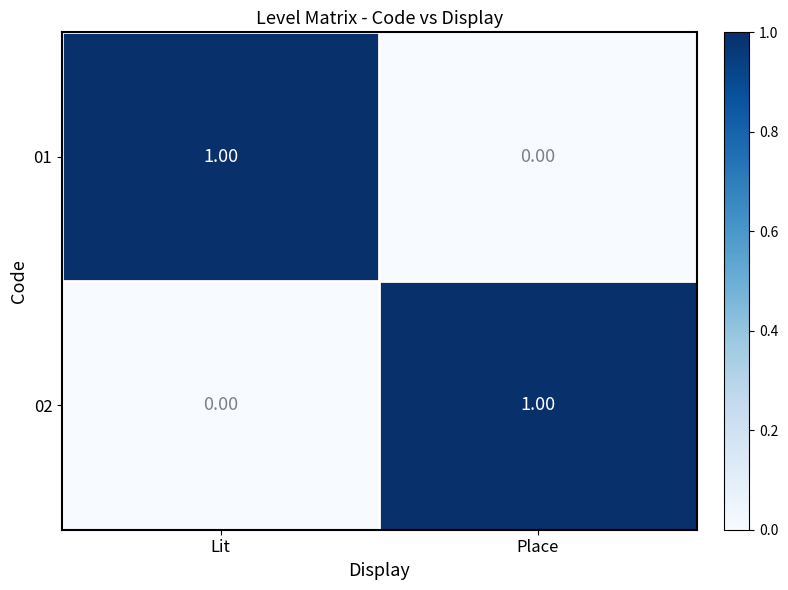

Rank the categories by 02 value from lowest to highest.

Lit, Place